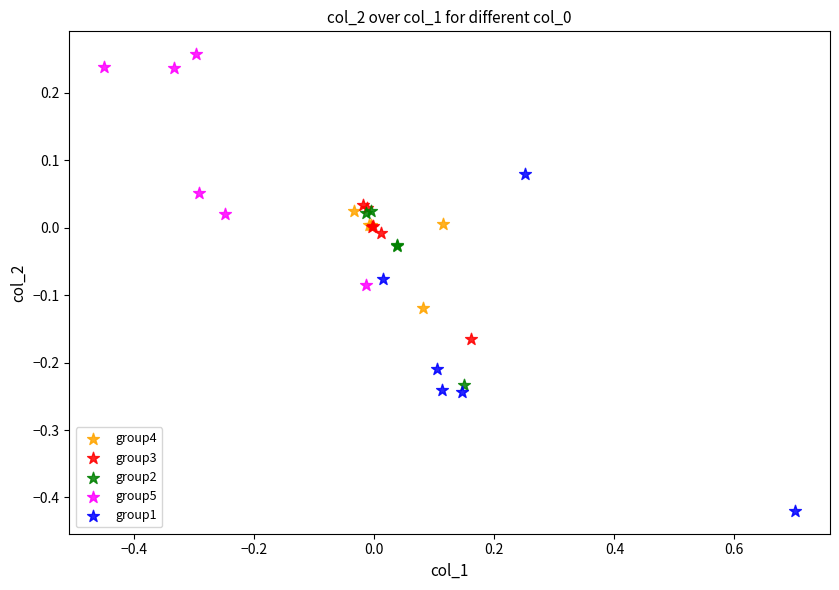

What are all the series names shown in the legend?

group4, group3, group2, group5, group1